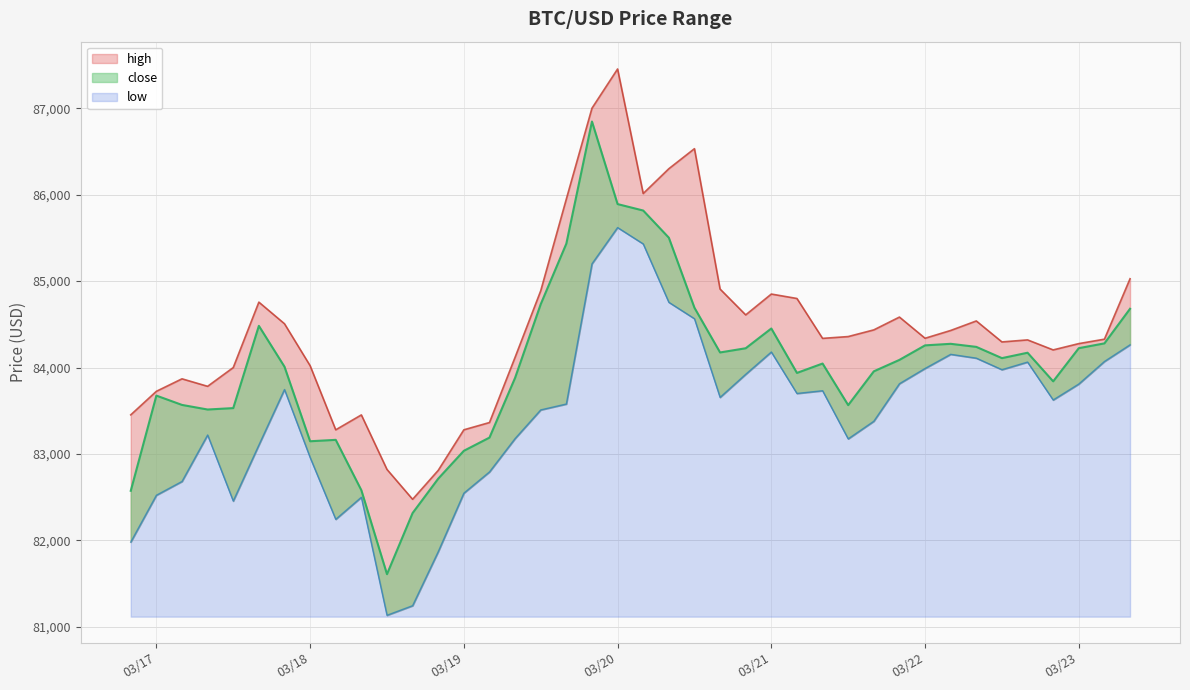

Where does the close series first go above 84088?

2025-03-17 16:00